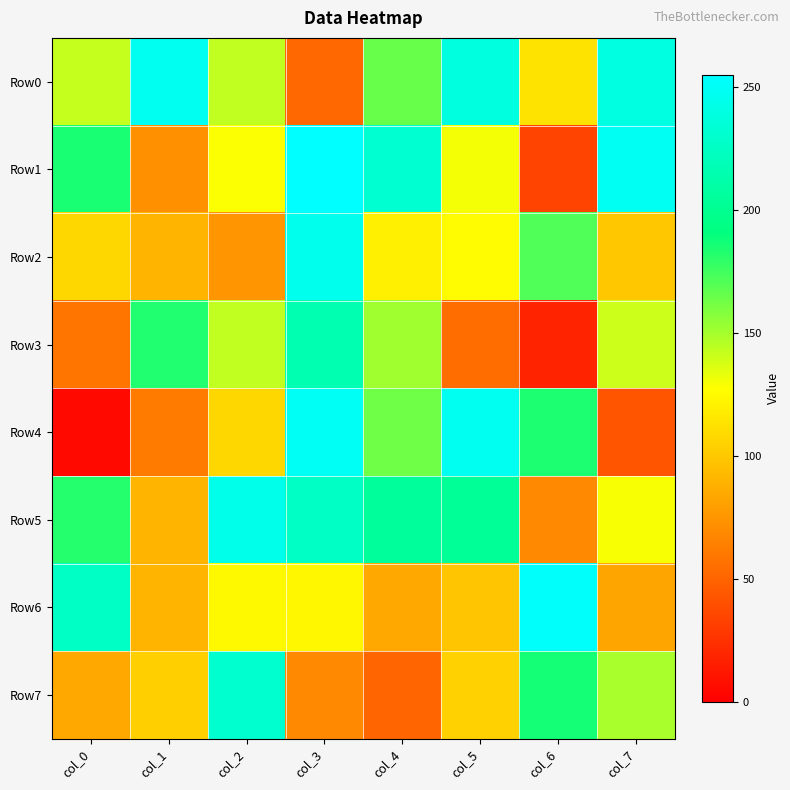

List the series in order of their peak value, highest first.

Row1, Row6, Row4, Row0, Row2, Row5, Row7, Row3